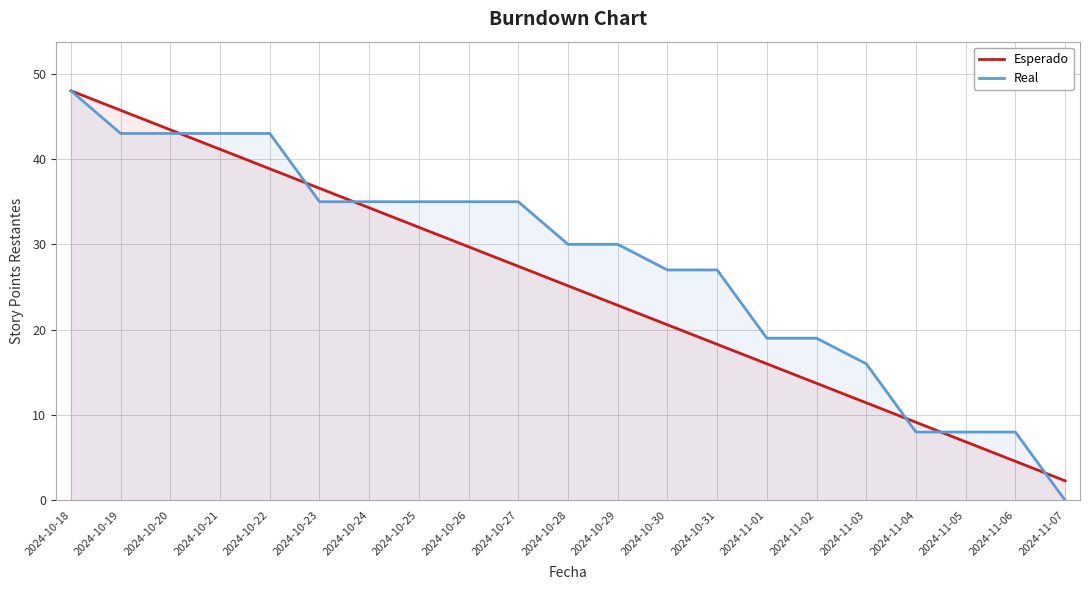

Which series has the largest range (max minus min)?

Real